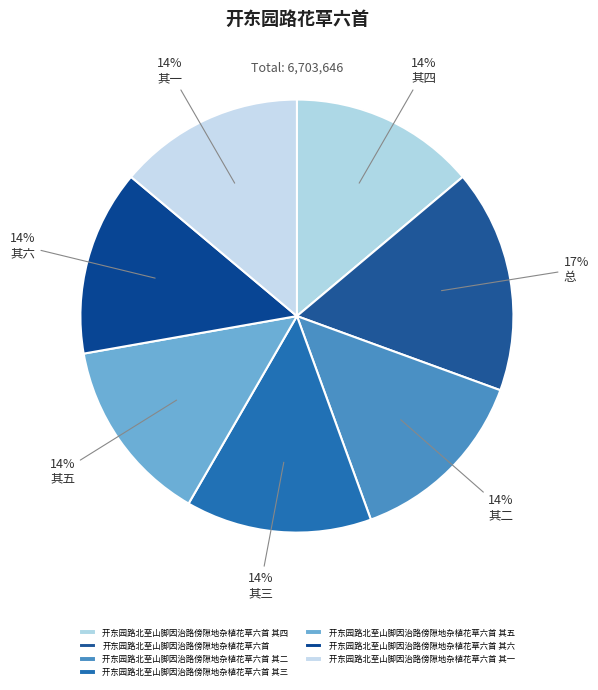

Is 开东园路北至山脚因治路傍隙地杂植花草六首 其三 the majority of the pie?

No